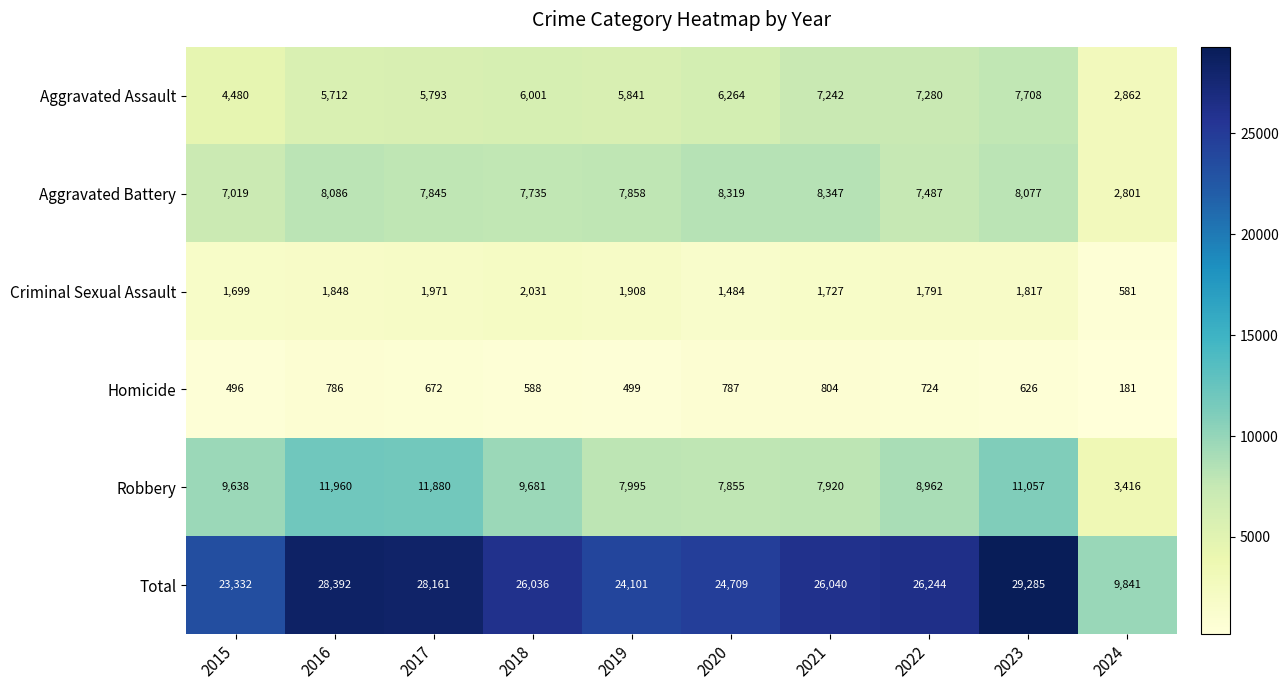

How many data points does each series have?

10